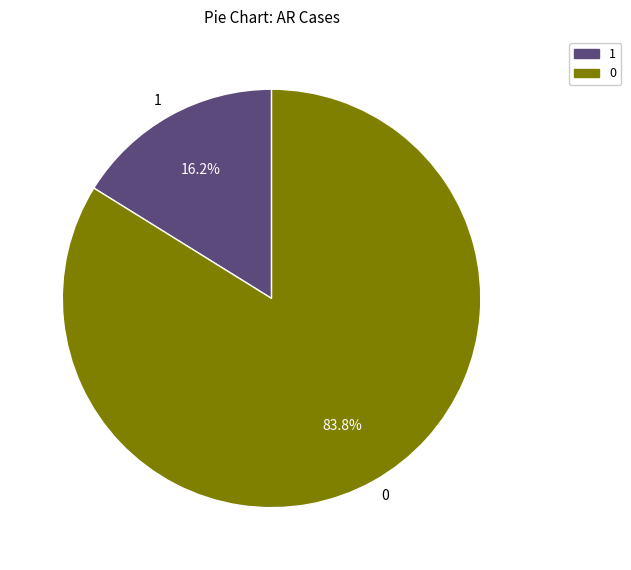

Approximately how many times larger is the value at 0 compared to 1?

5.2